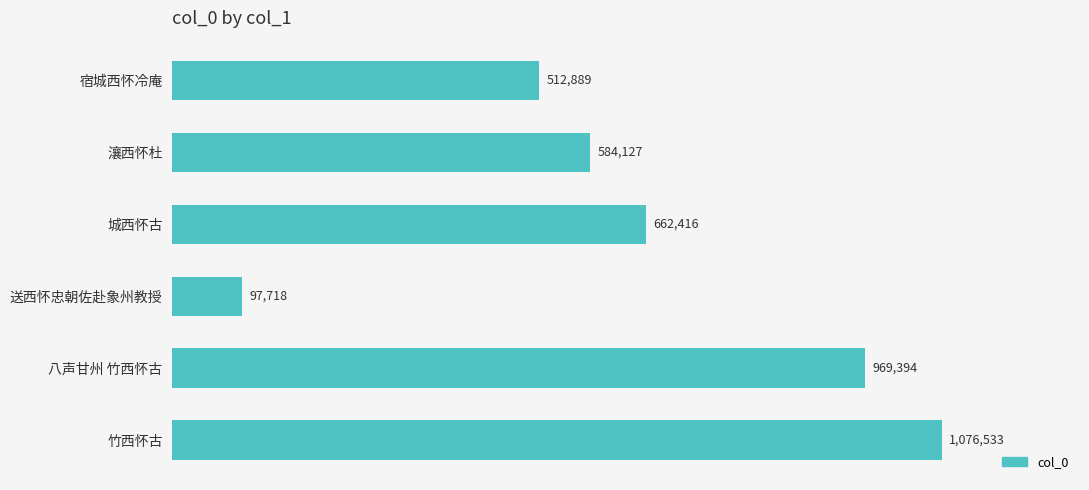

Does the chart contain any negative values?

No